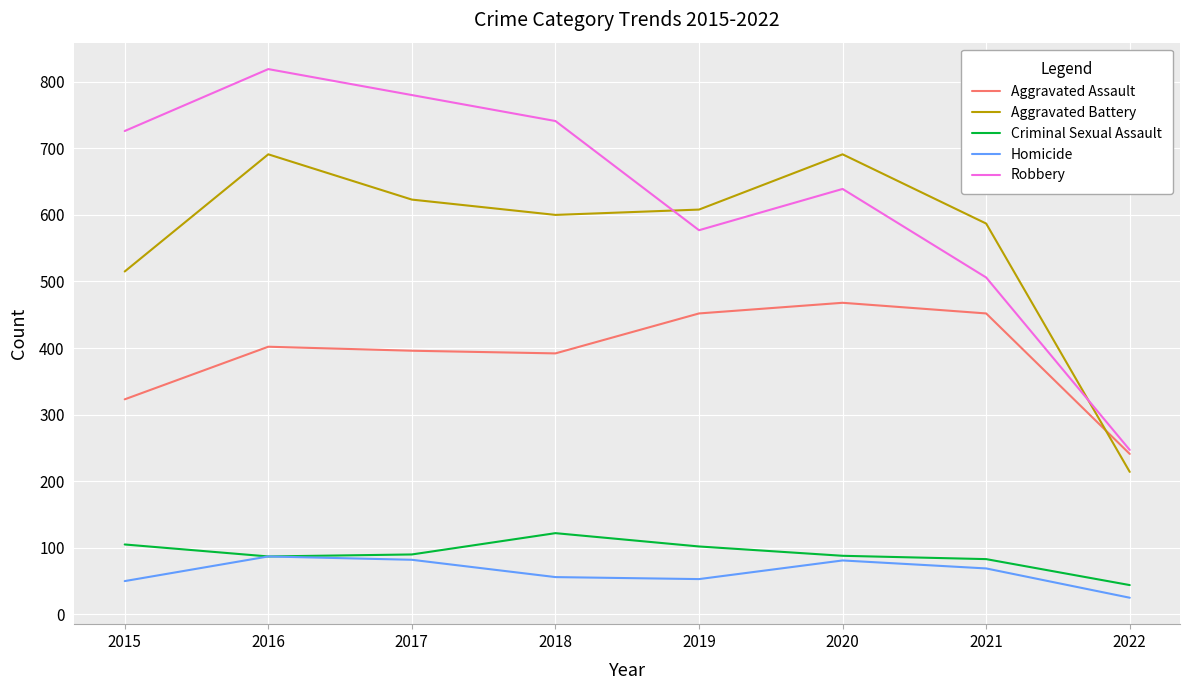

What is the difference between the highest and lowest values at 2019?

555